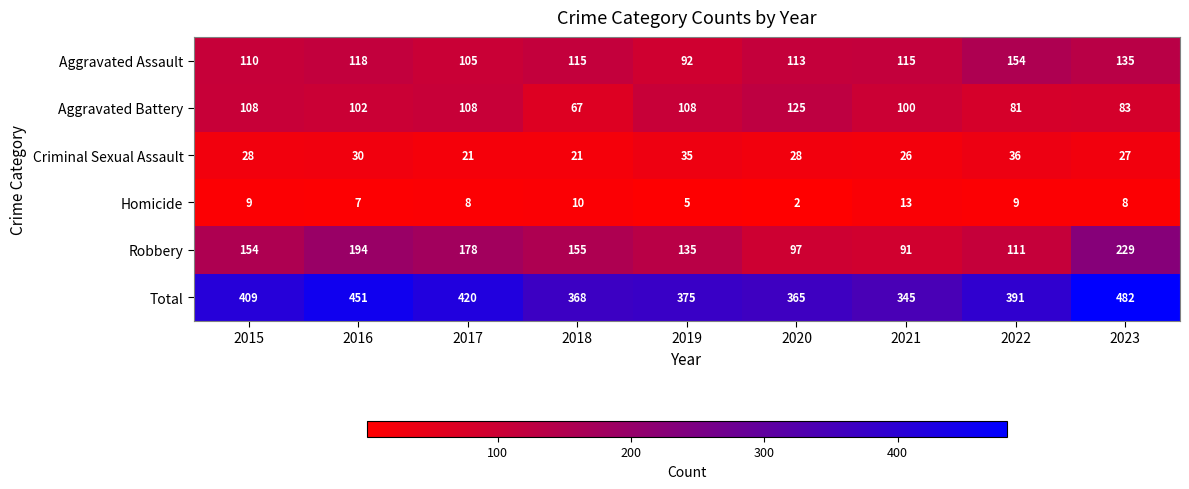

Which series has the largest total across all categories?

Total